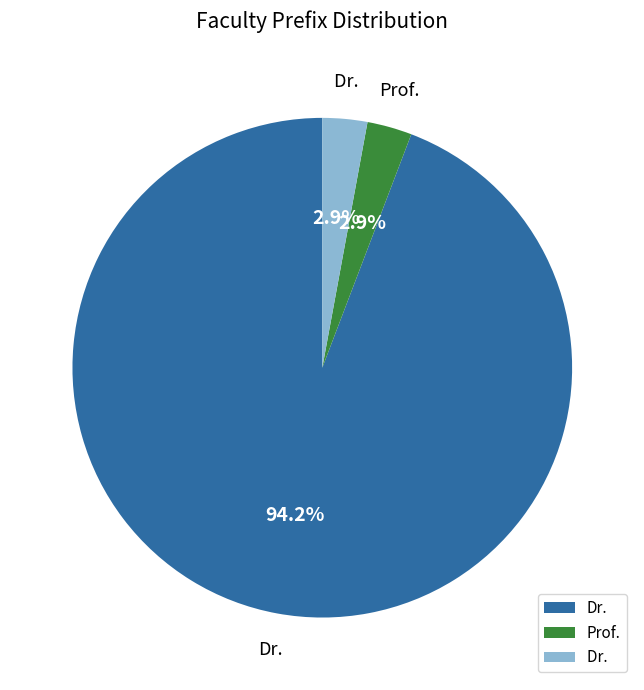

How many segments does this pie chart have?

3